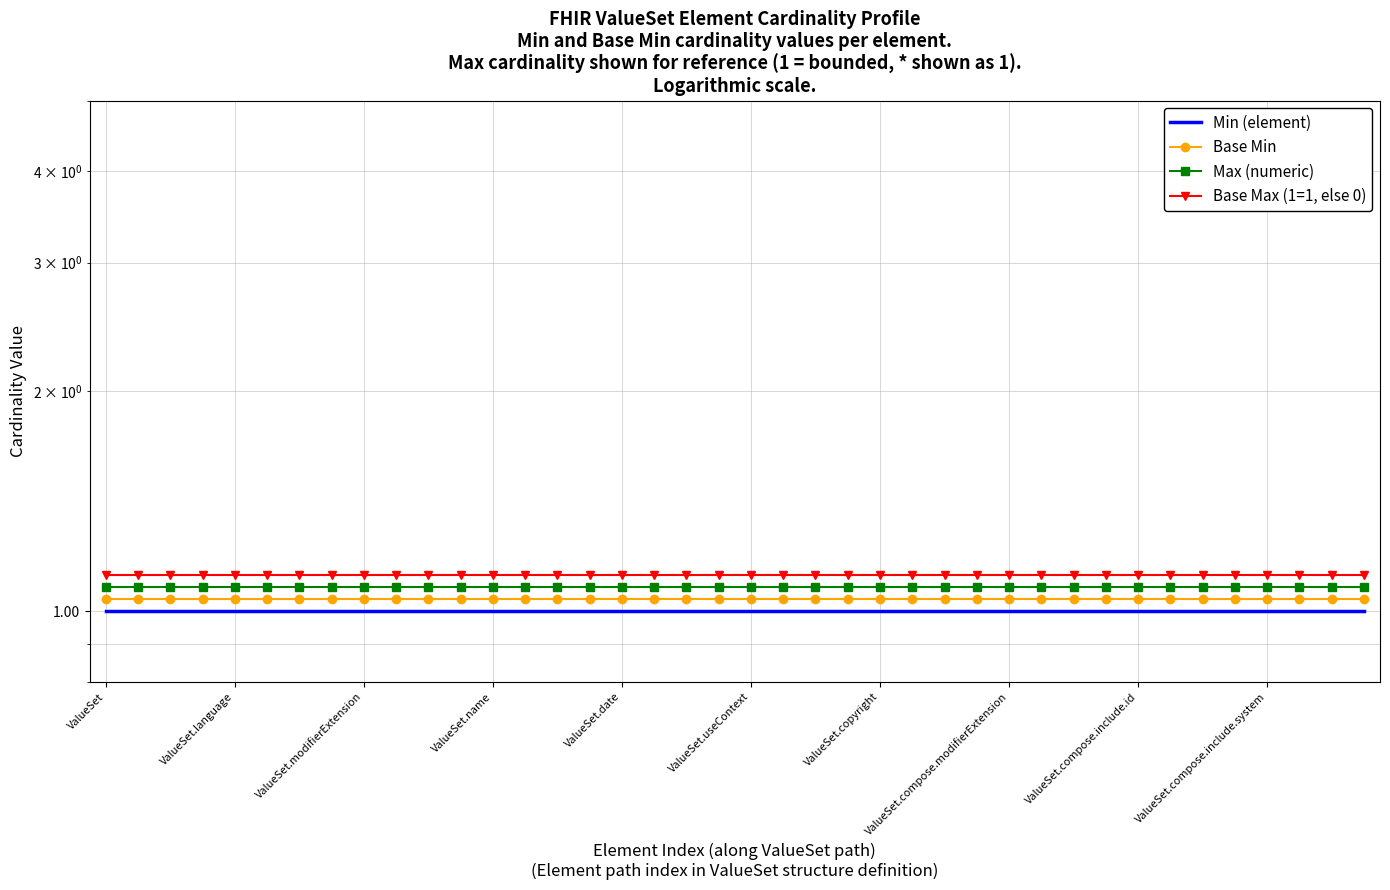

At which category is the sum across all series the highest?

ValueSet